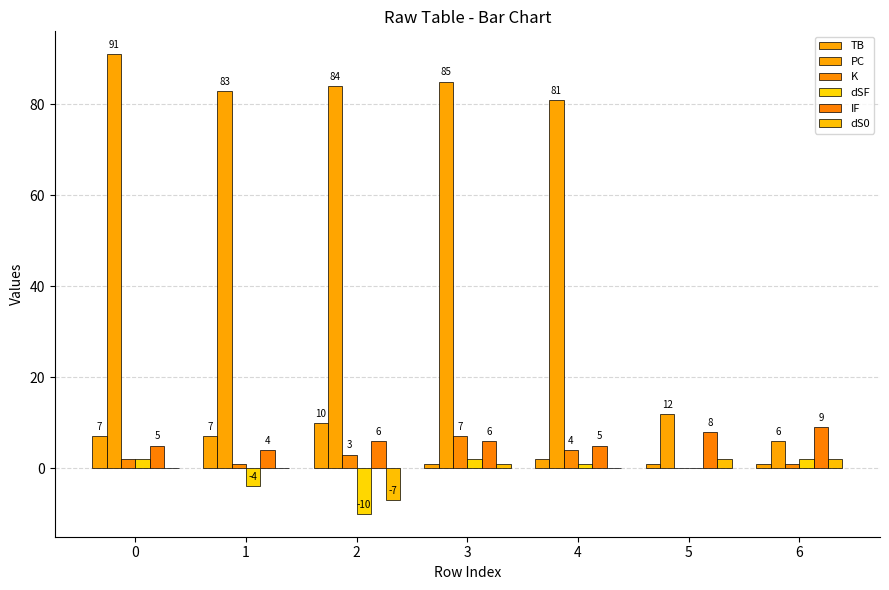

Count the number of categories in the chart.

7